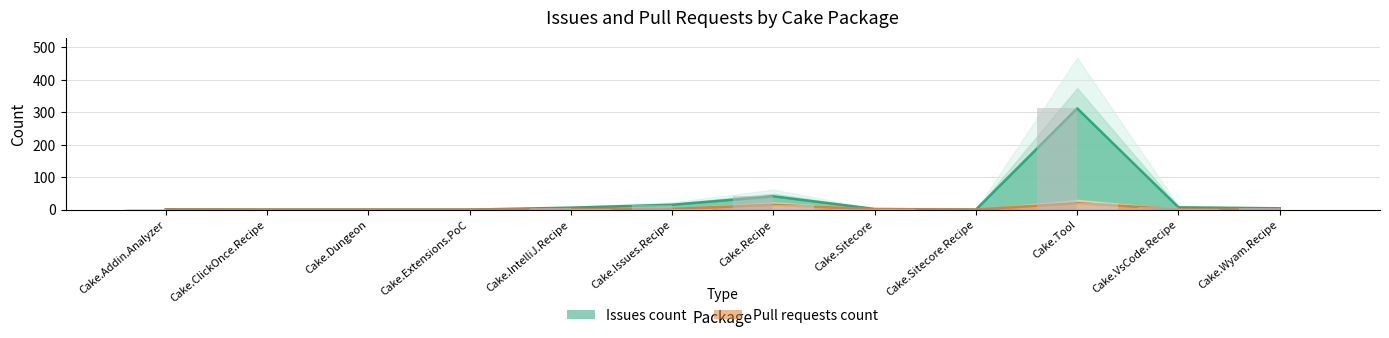

List the series in order of their peak value, lowest first.

Pull requests count, Issues count